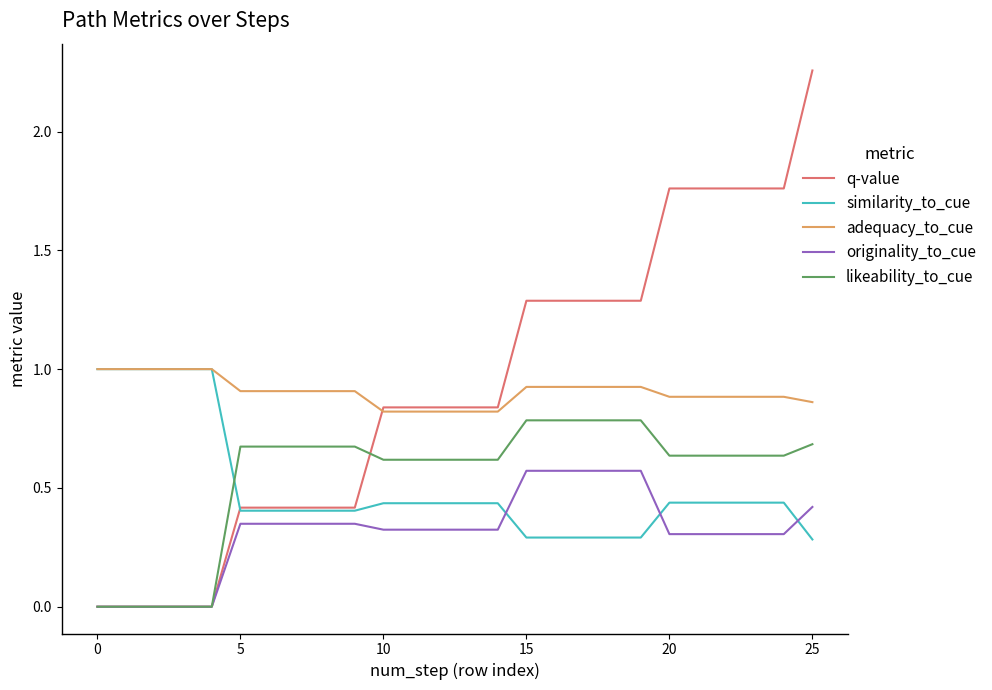

Which series has the widest spread of values?

q-value